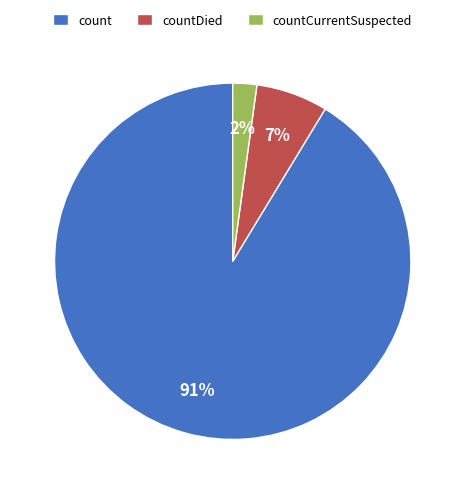

Which has a higher value, countDied or count?

count